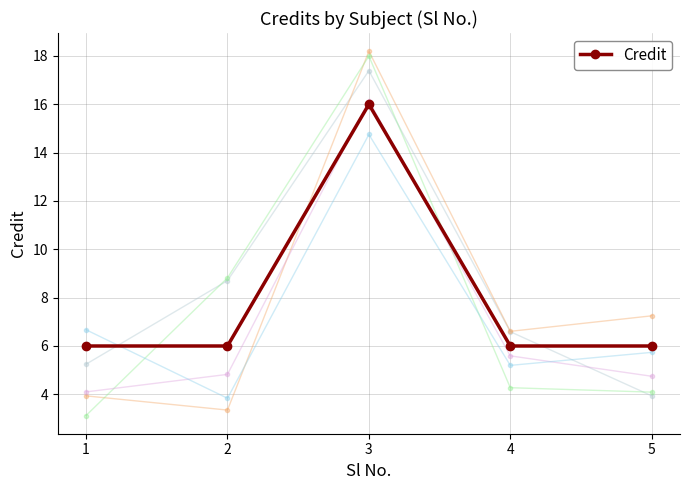

List the labels in order of value, smallest first.

1, 2, 4, 5, 3